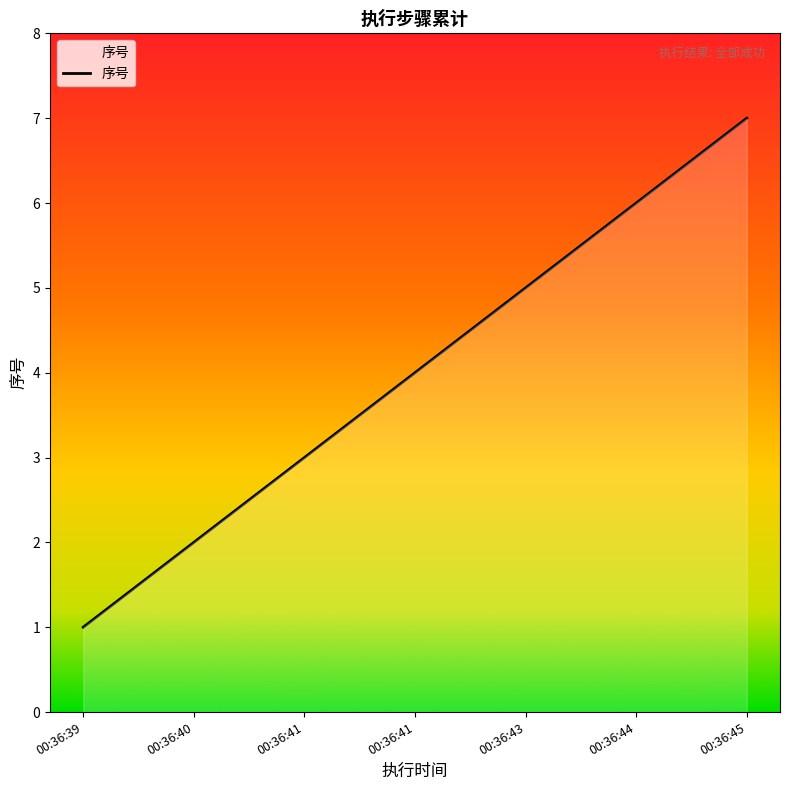

Does the chart have visible grid lines?

No